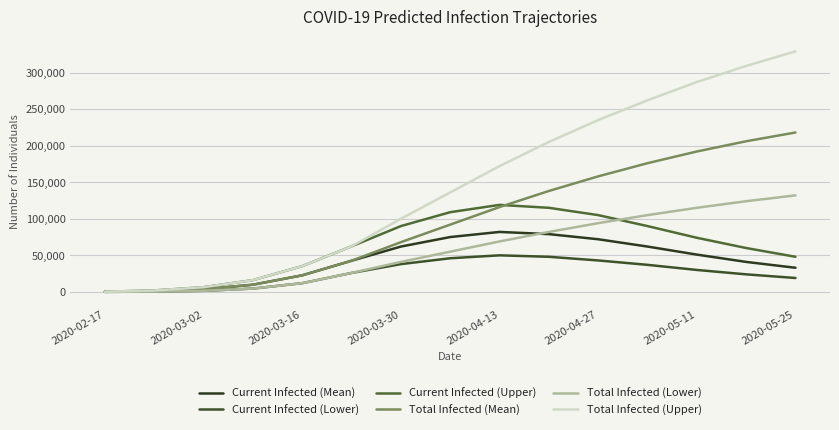

What is the smallest value displayed?

50